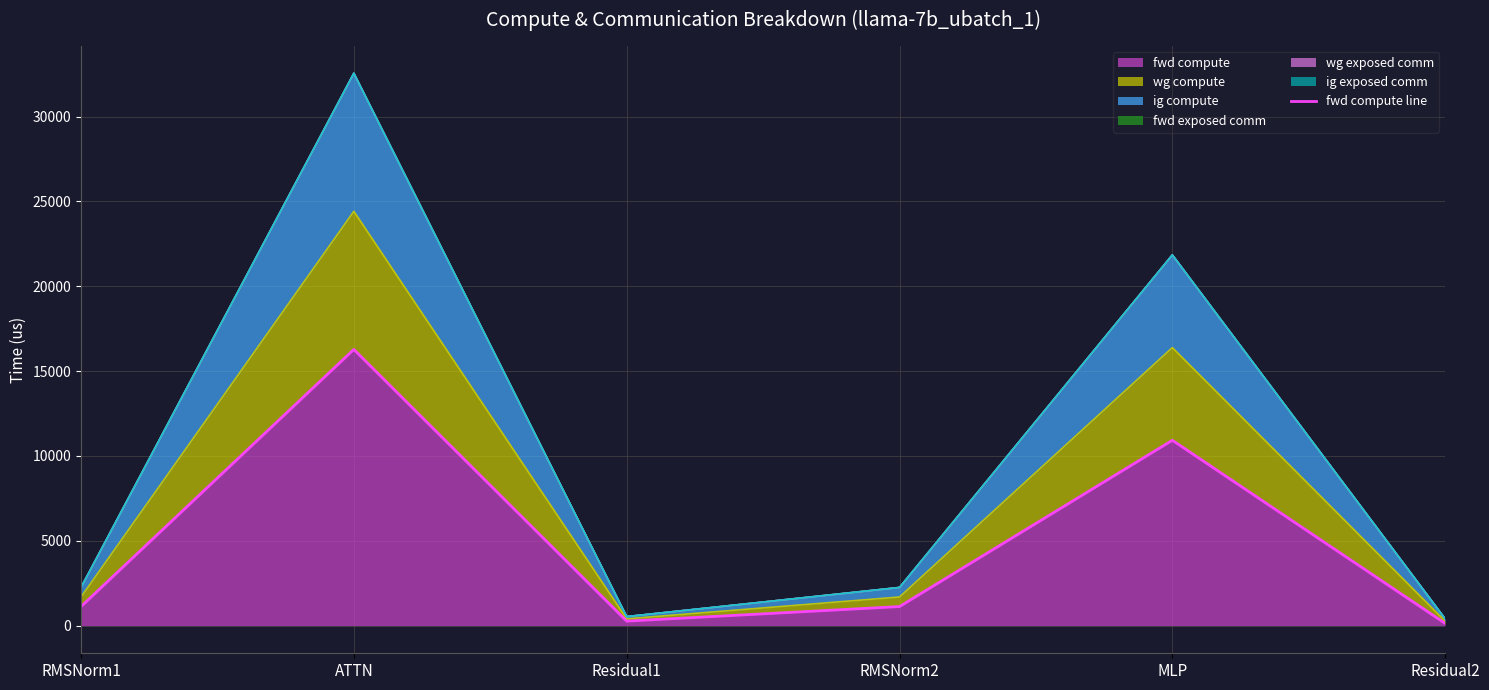

Reading right to left, list all the values displayed in this chart.

Residual2=133.5	MLP=10923.8	RMSNorm2=1125.4	Residual1=267.0	ATTN=16277.2	RMSNorm1=1125.4